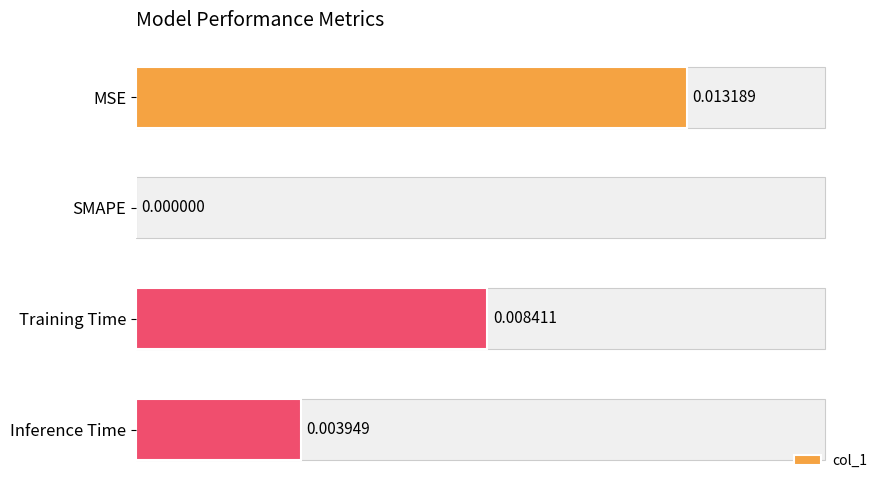

At which label is the value closest to 0?

SMAPE